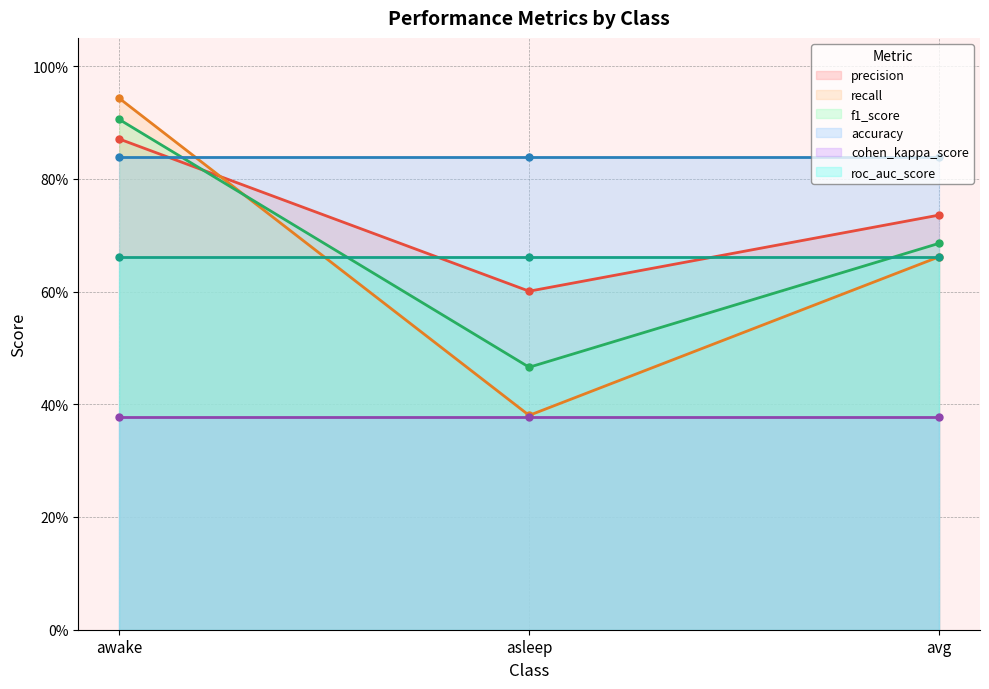

Count the precision values in the range 0 to 1.

3